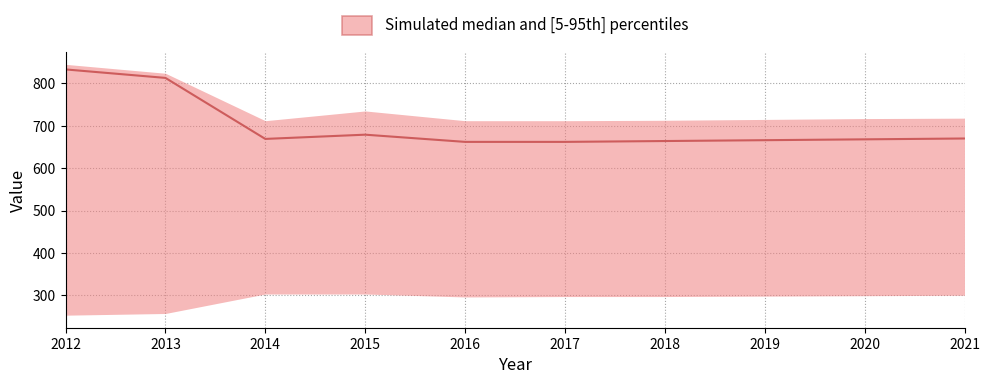

True or false: the data has more than 0 interior local peaks.

True